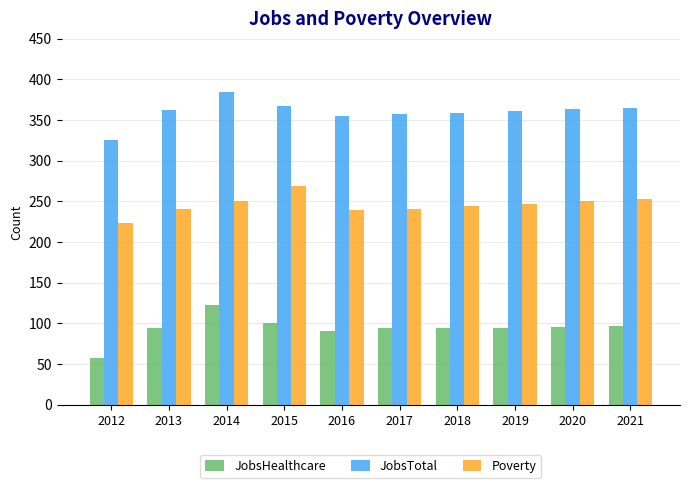

List the series in order of their overall mean, highest first.

JobsTotal, Poverty, JobsHealthcare